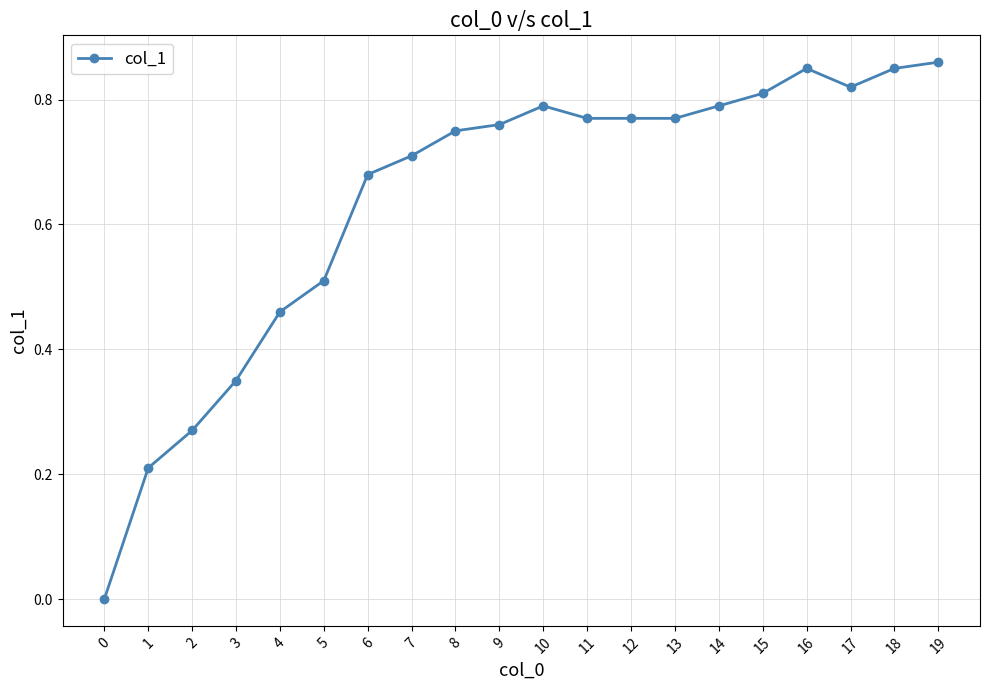

How many categories are shown in the chart?

20